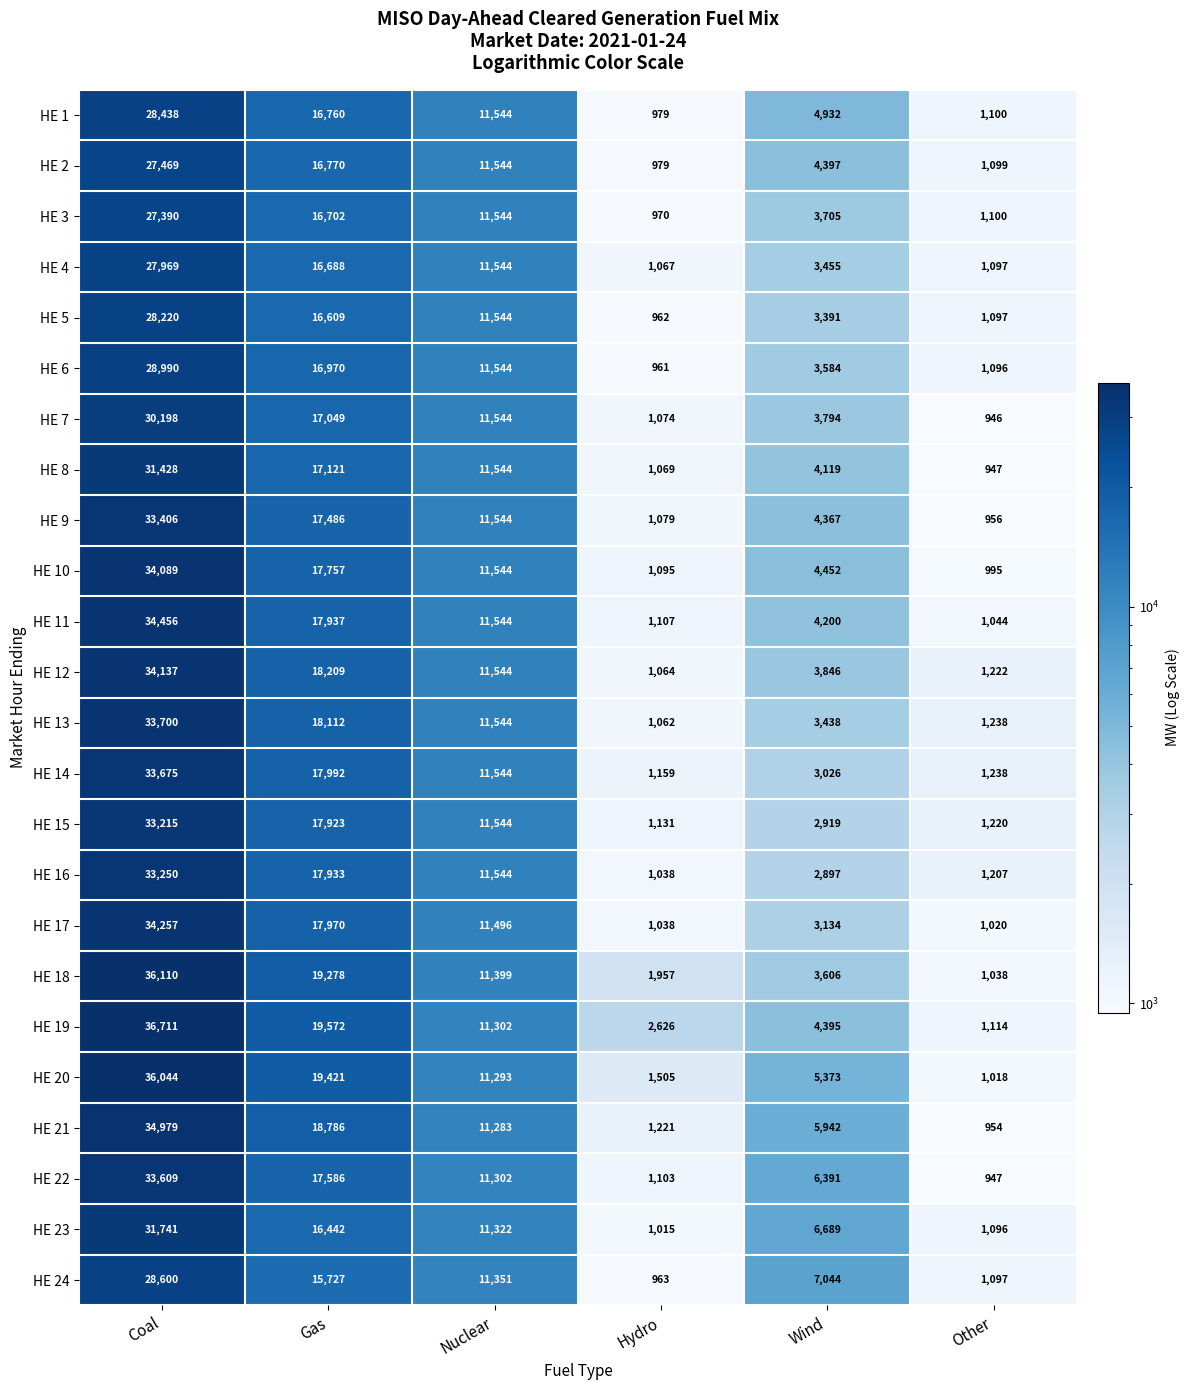

At how many categories does at least one series exceed 10636?

3